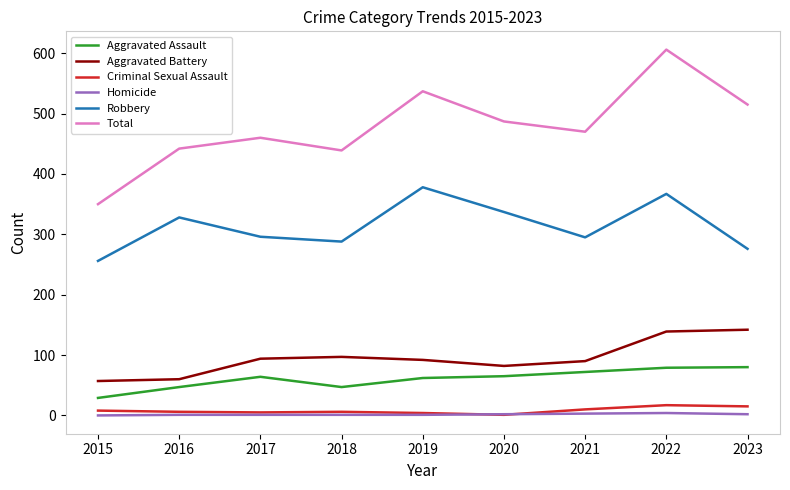

Which series has the largest range (max minus min)?

Total